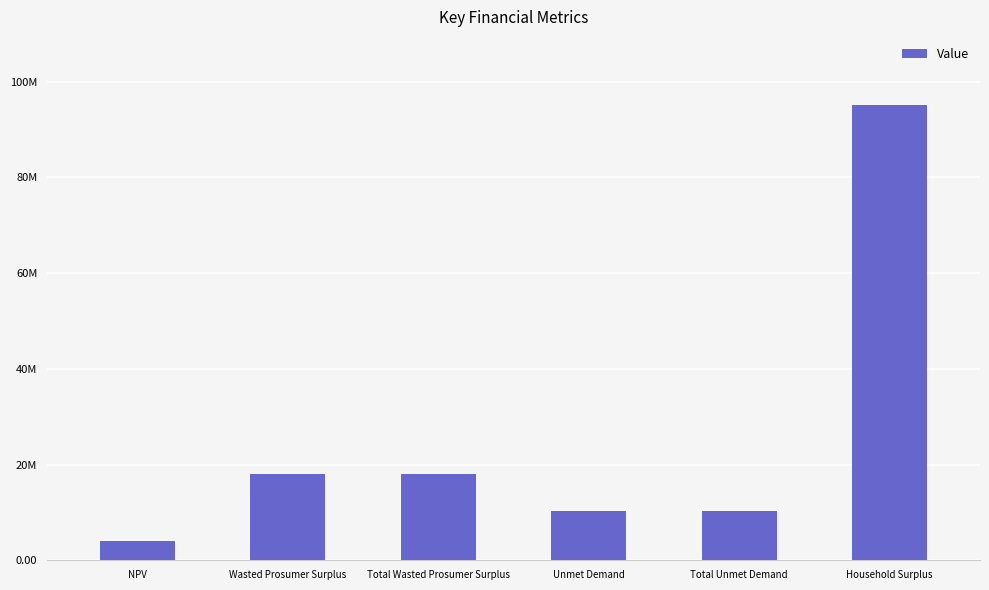

Reading left to right, transcribe all the data shown in this chart.

NPV=4107412.2	Wasted Prosumer Surplus=18093321.8	Total Wasted Prosumer Surplus=18093321.8	Unmet Demand=10304125.2	Total Unmet Demand=10304125.2	Household Surplus=95116950.9